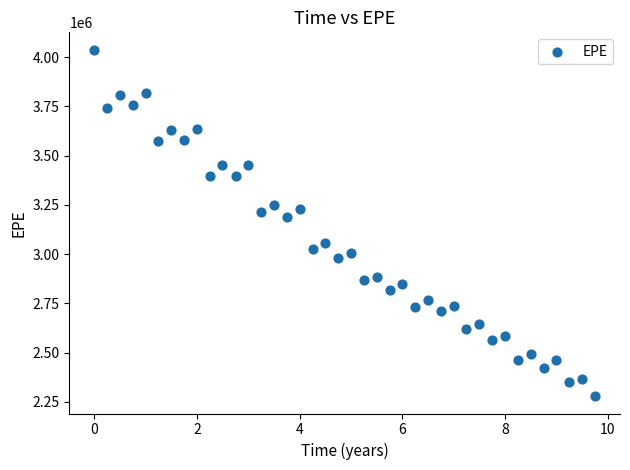

What is the range of X values (max minus min)?

9.8